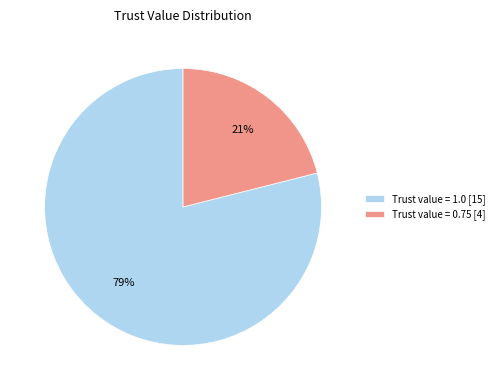

Rank the categories by value from highest to lowest.

Trust value = 1.0 [15], Trust value = 0.75 [4]